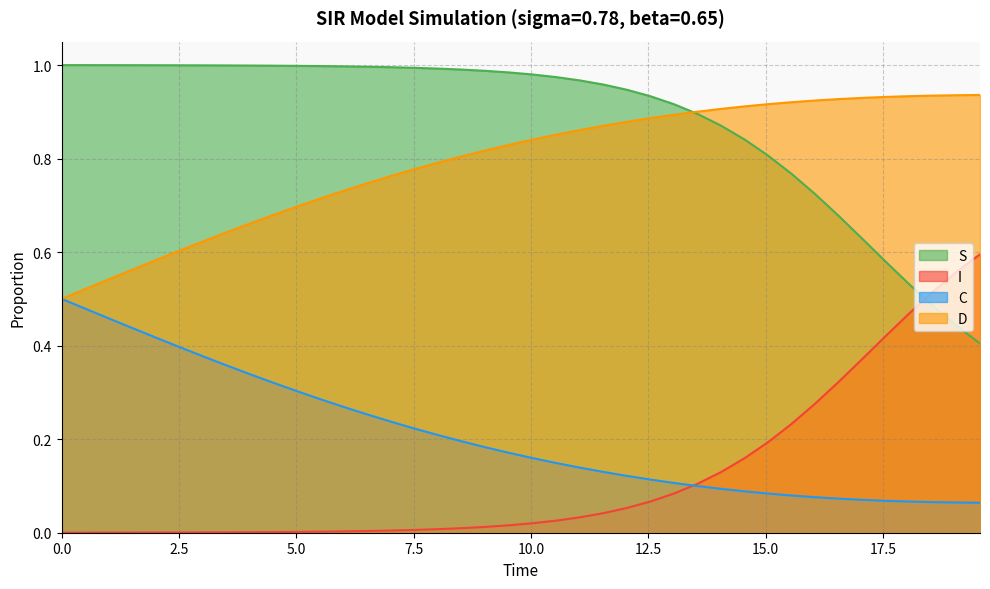

True or false: I and D cross at least once.

False